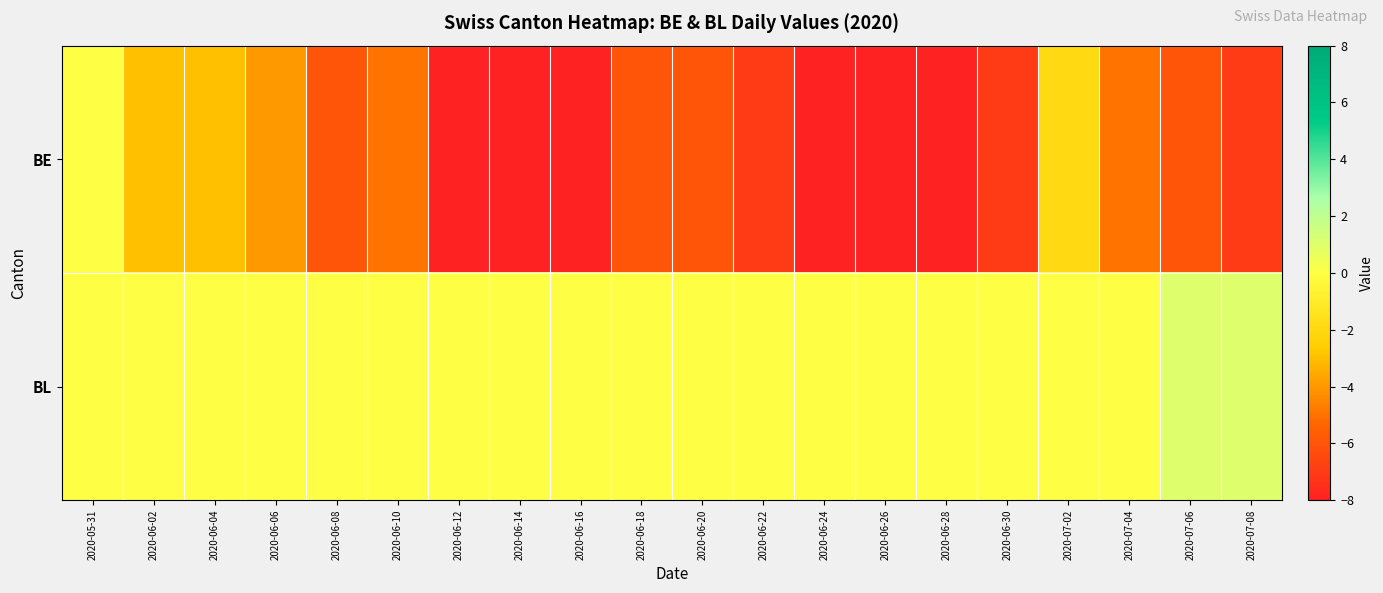

At how many categories does at least one series exceed -4?

20